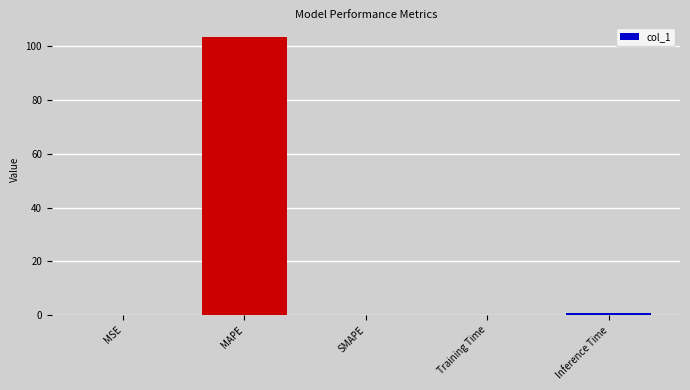

What is the greatest value displayed?

103.2